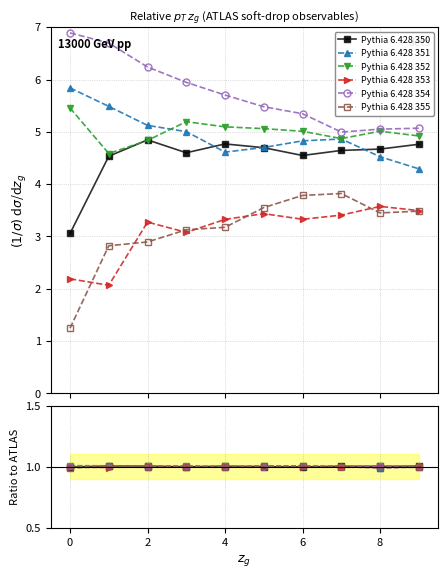

How many values in the Pythia 6.428 350 series exceed 1?

7